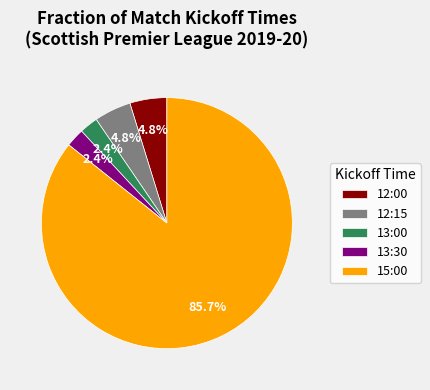

What percentage is NOT represented by 13:00?

97.6%